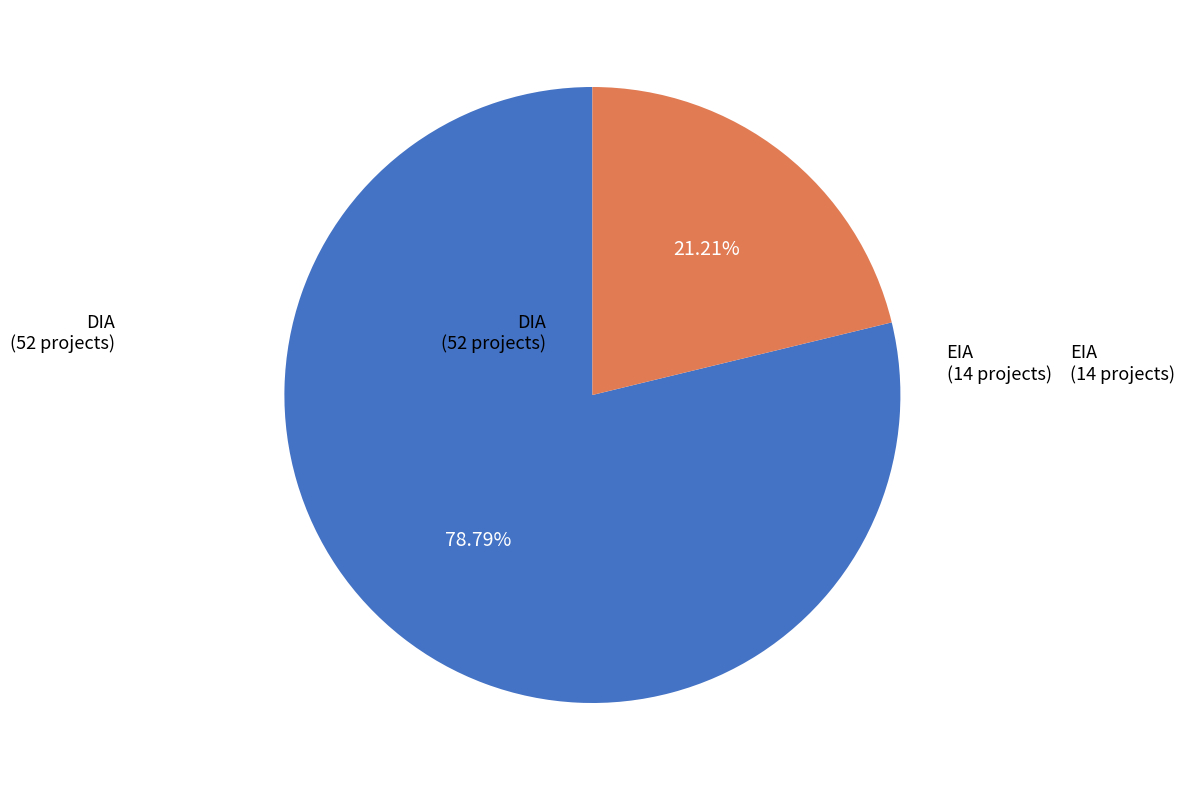

Does any single category account for the majority?

Yes